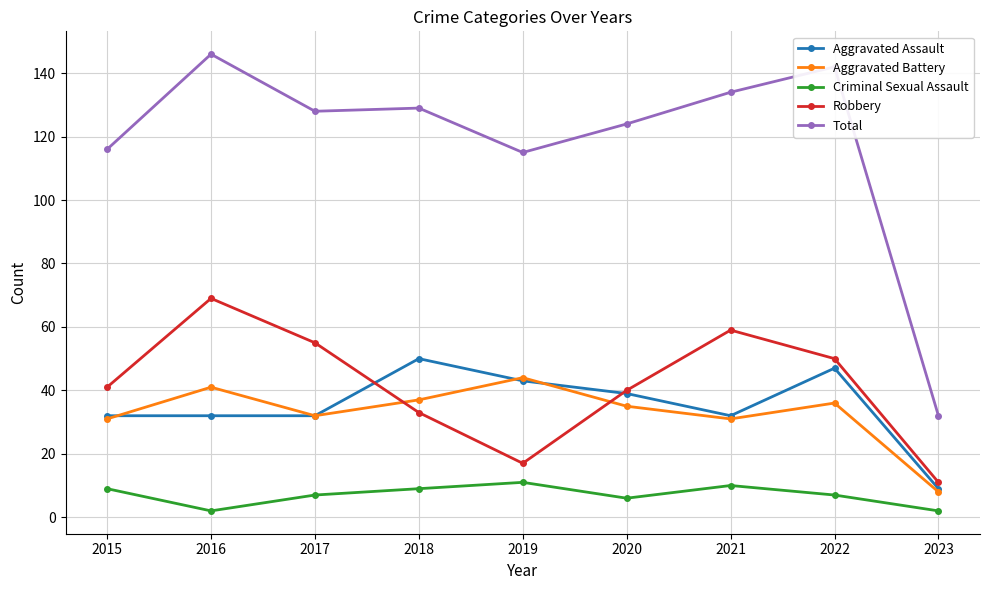

Which series has the widest spread of values?

Total